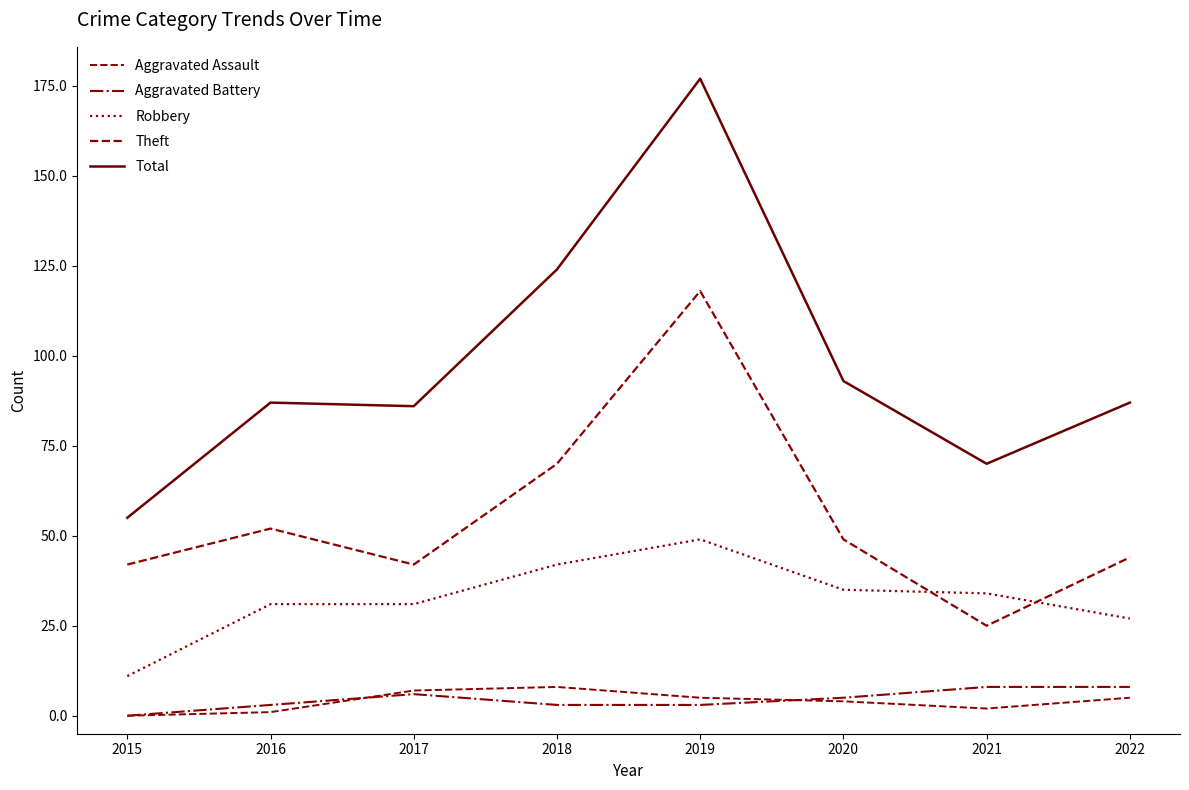

What is the value of the Total point at the 3rd from the left?

86